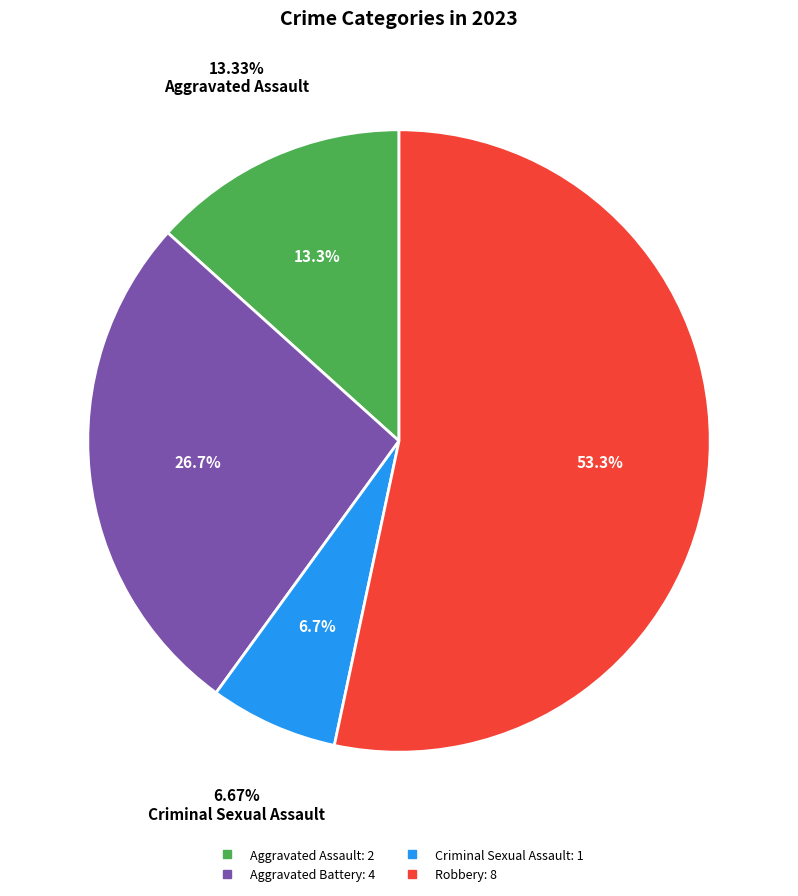

Combined, do Criminal Sexual Assault and Robbery account for over 50%?

Yes